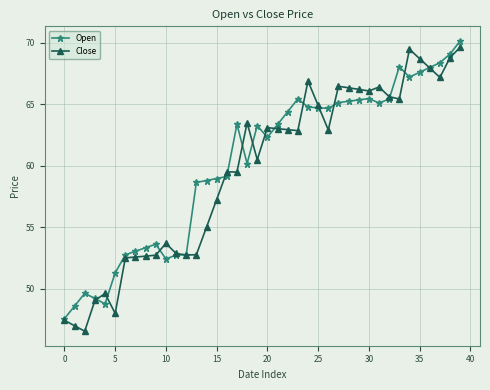

What is the highest value of the Close series?

69.7